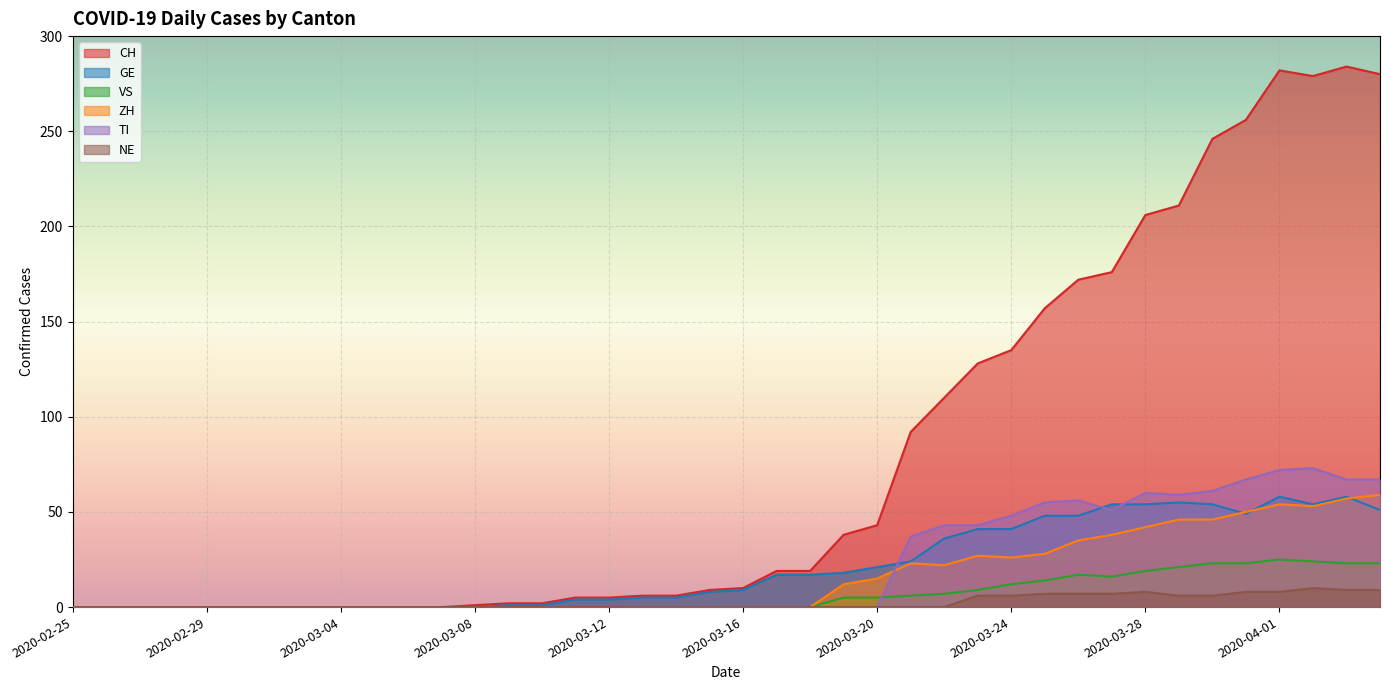

What is the value of the VS point at the 31st from the left?

17